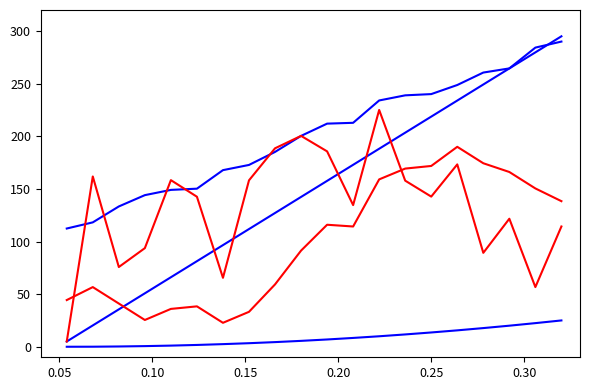

Does the chart have visible grid lines?

No